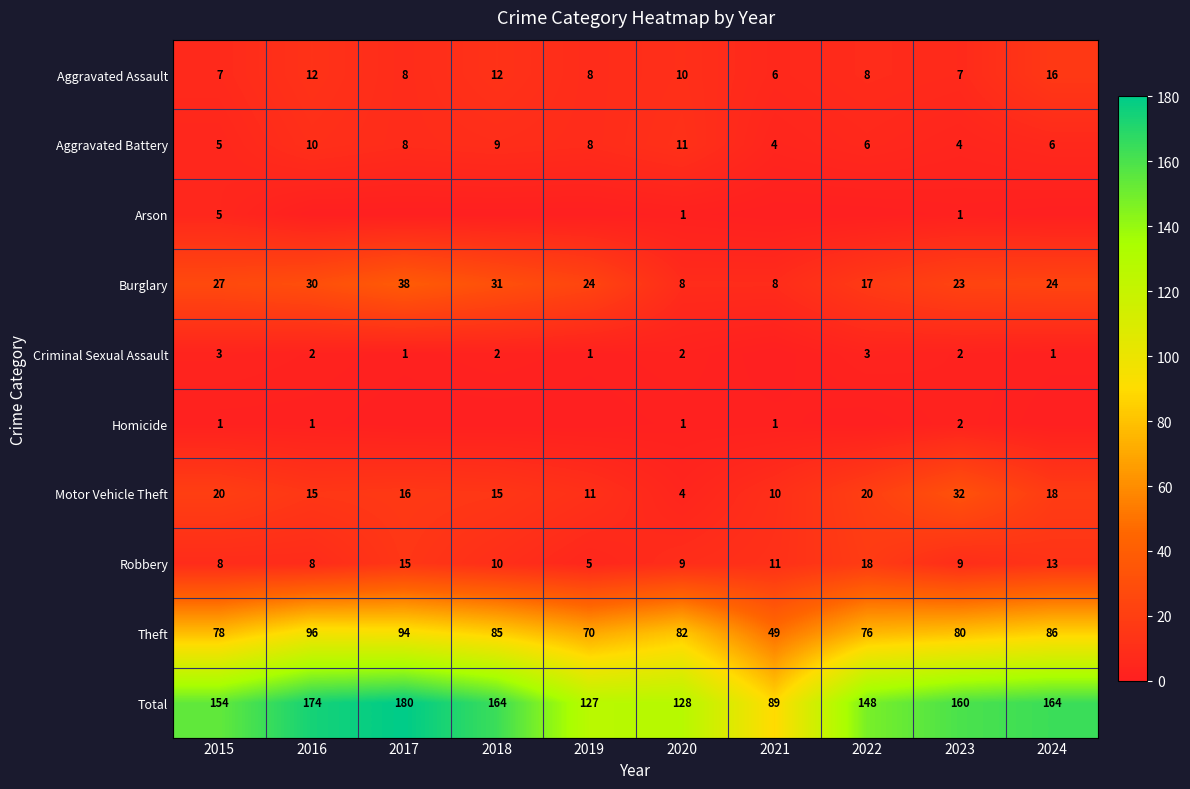

At which category is the sum across all series the highest?

2017